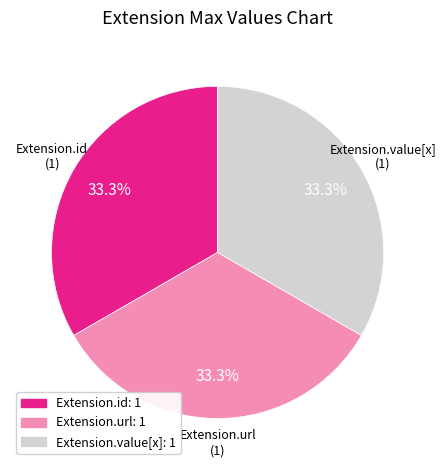

Is Extension.value[x]: 1 the majority of the pie?

No